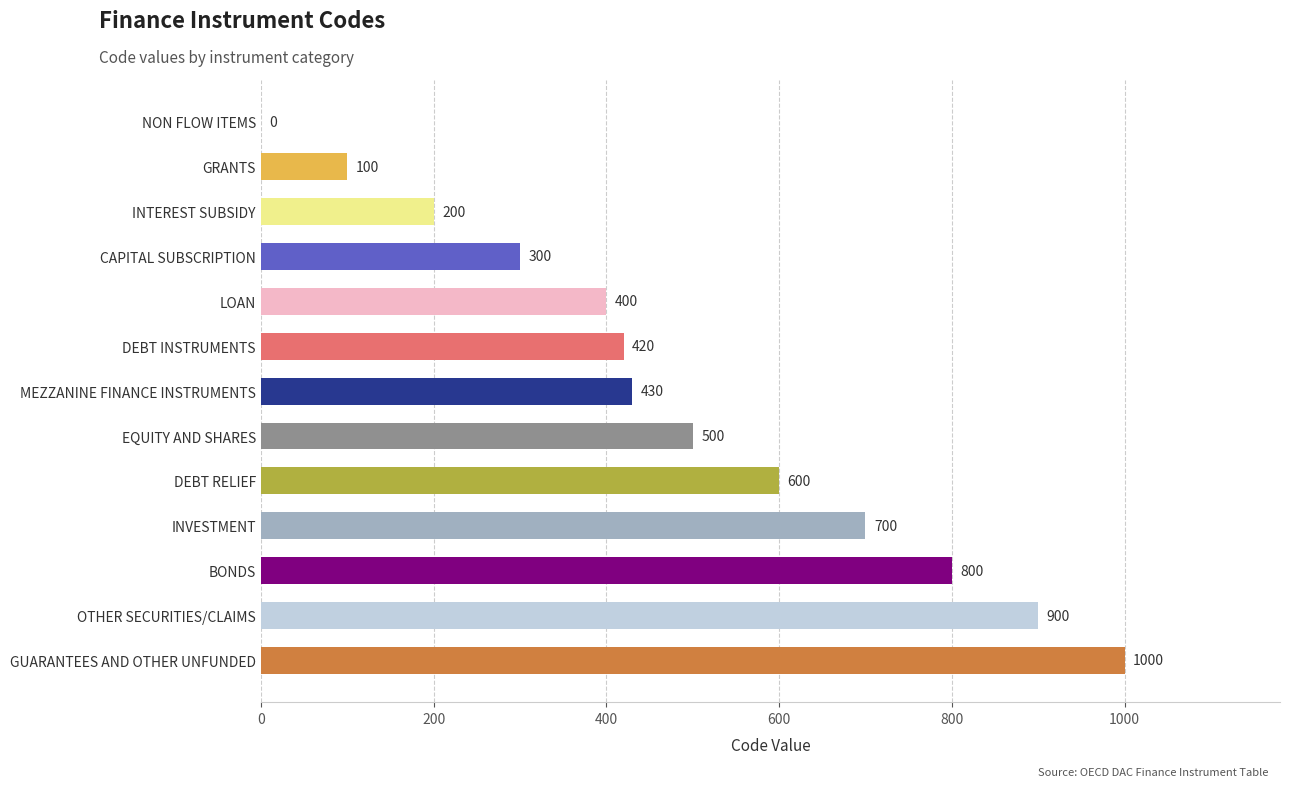

What is the sum of the values at GRANTS and CAPITAL SUBSCRIPTION?

400